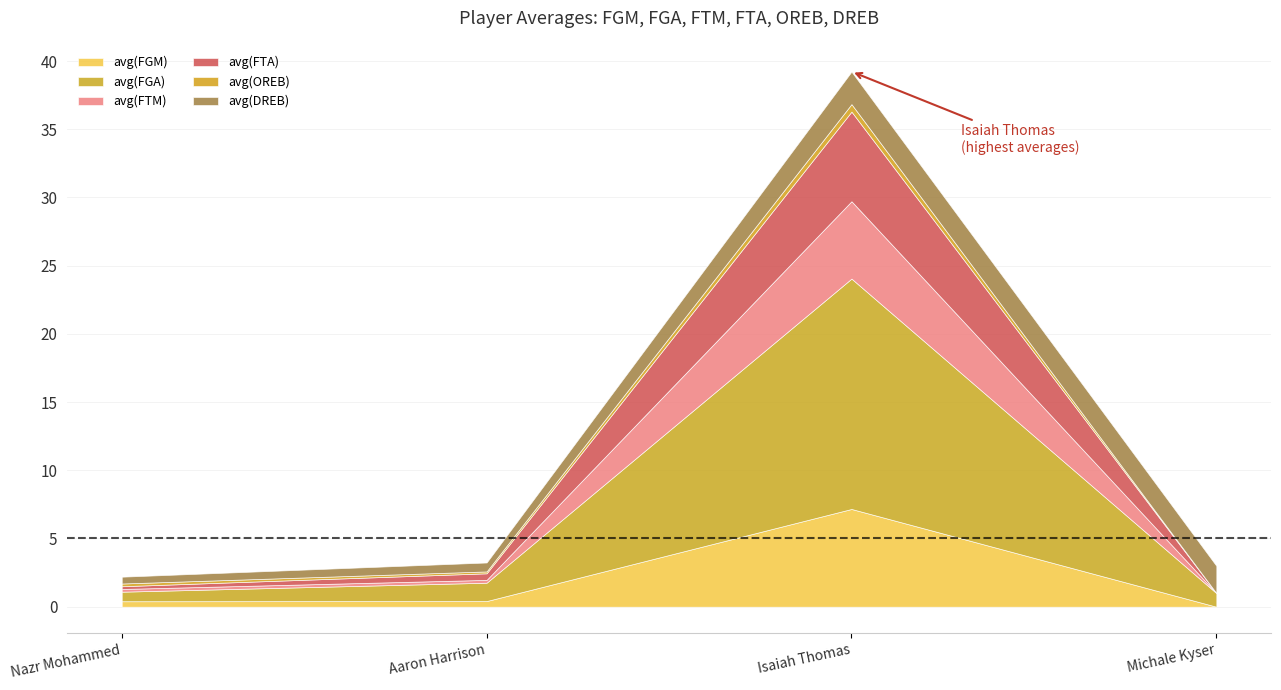

At which label is avg(FGM) closest to 3?

Aaron Harrison